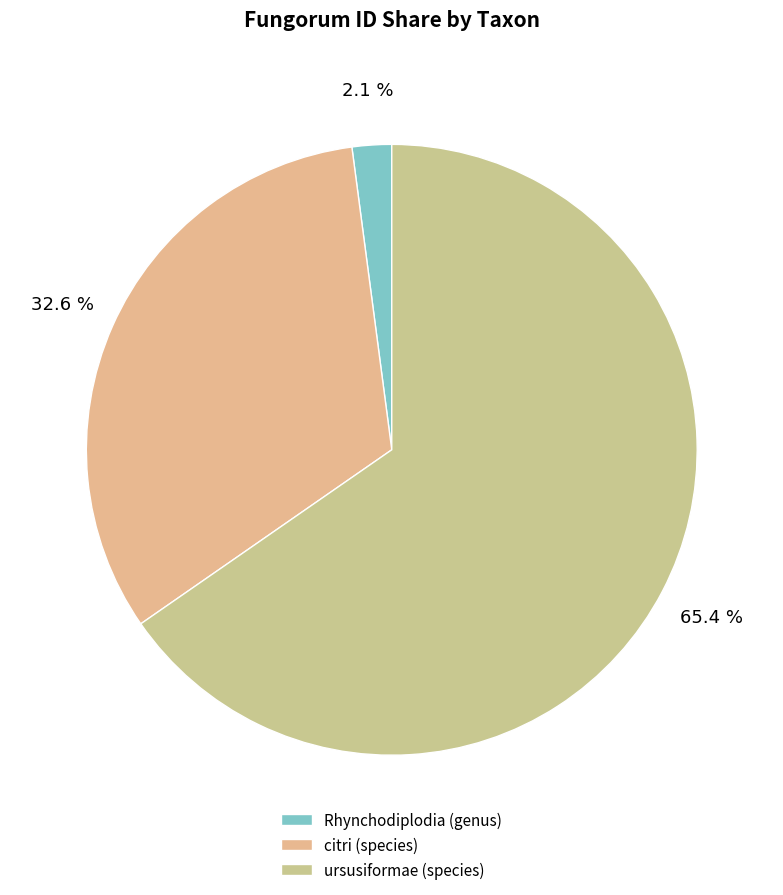

Does citri (species) account for over 50% of the chart?

No